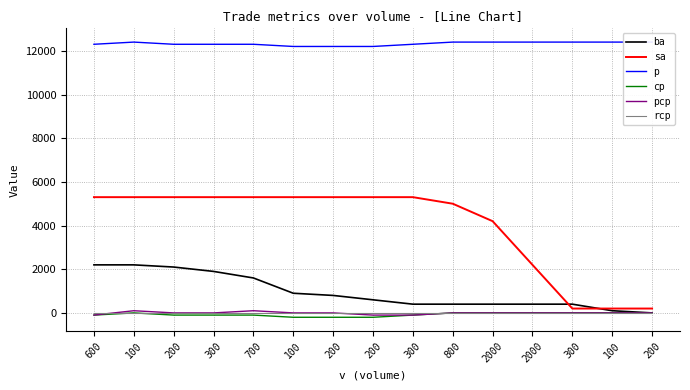

What is the total value across all series at 100?

20000